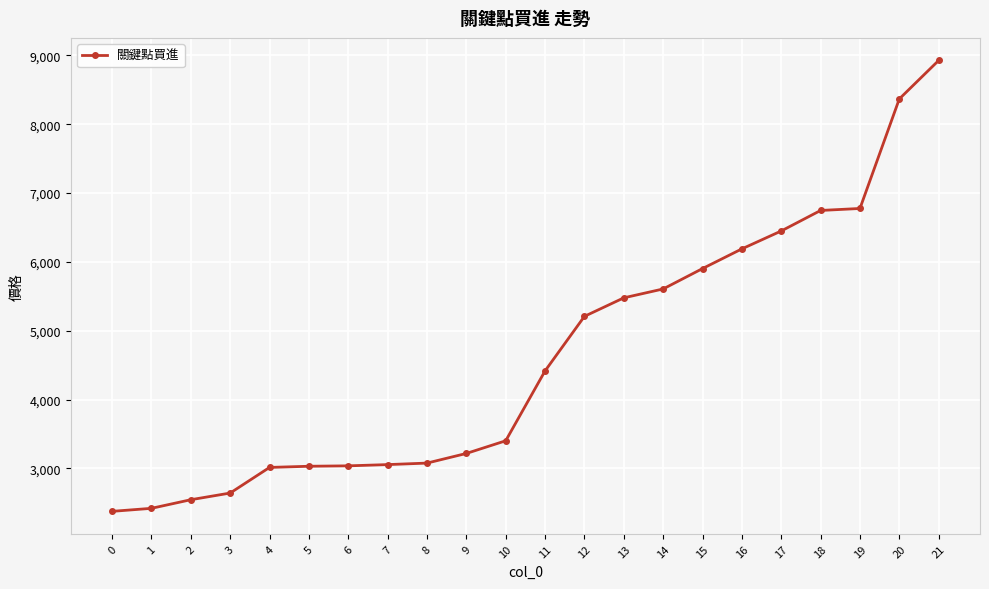

What is the ratio of the value at 20 to the value at 15?

1.4